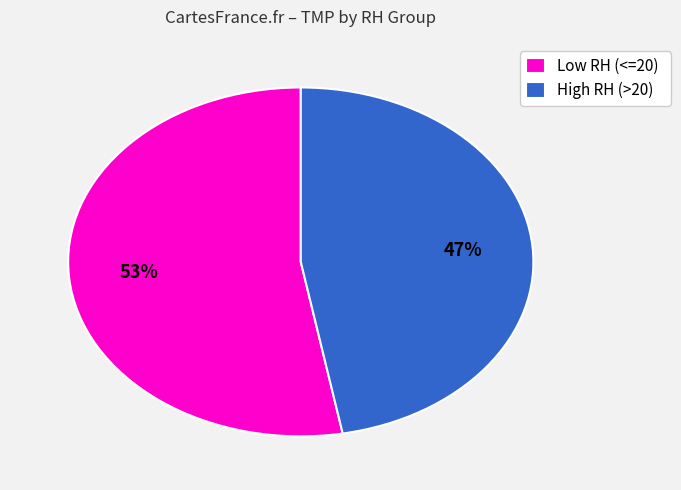

To the nearest percent, what percentage of the pie is Low RH (<=20)?

53%